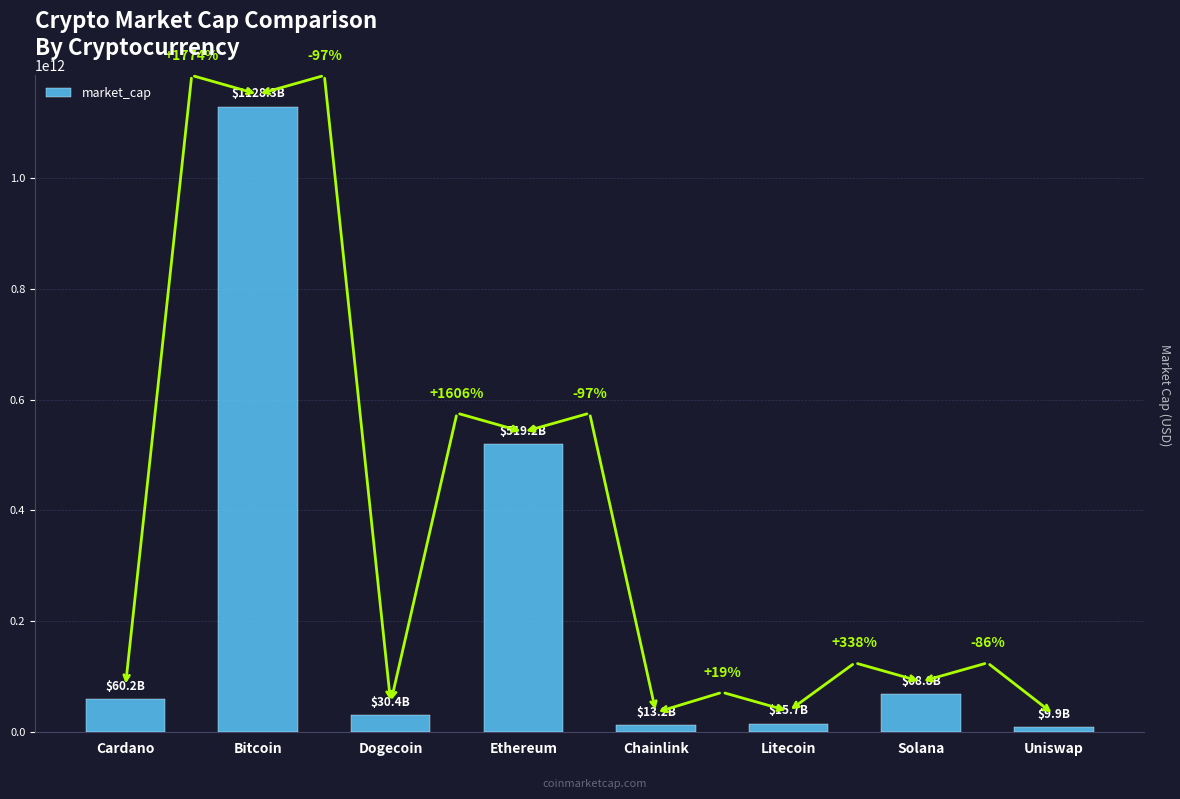

What is the label of the 3rd bar from the right?

Litecoin